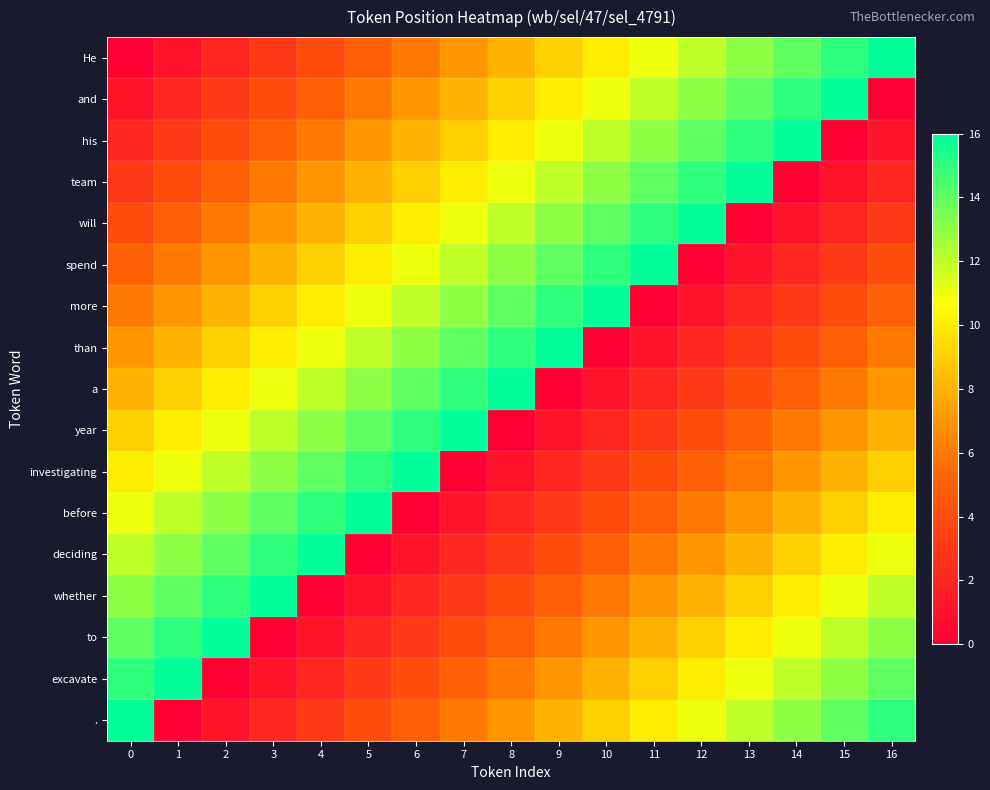

Reading left to right, list all the values displayed in this chart.

He: 0=0	1=1	2=2	3=3	4=4	5=5	6=6	7=7	8=8	9=9	10=10	11=11	12=12	13=13	14=14	15=15	16=16
and: 0=1	1=2	2=3	3=4	4=5	5=6	6=7	7=8	8=9	9=10	10=11	11=12	12=13	13=14	14=15	15=16	16=0
his: 0=2	1=3	2=4	3=5	4=6	5=7	6=8	7=9	8=10	9=11	10=12	11=13	12=14	13=15	14=16	15=0	16=1
team: 0=3	1=4	2=5	3=6	4=7	5=8	6=9	7=10	8=11	9=12	10=13	11=14	12=15	13=16	14=0	15=1	16=2
will: 0=4	1=5	2=6	3=7	4=8	5=9	6=10	7=11	8=12	9=13	10=14	11=15	12=16	13=0	14=1	15=2	16=3
spend: 0=5	1=6	2=7	3=8	4=9	5=10	6=11	7=12	8=13	9=14	10=15	11=16	12=0	13=1	14=2	15=3	16=4
more: 0=6	1=7	2=8	3=9	4=10	5=11	6=12	7=13	8=14	9=15	10=16	11=0	12=1	13=2	14=3	15=4	16=5
than: 0=7	1=8	2=9	3=10	4=11	5=12	6=13	7=14	8=15	9=16	10=0	11=1	12=2	13=3	14=4	15=5	16=6
a: 0=8	1=9	2=10	3=11	4=12	5=13	6=14	7=15	8=16	9=0	10=1	11=2	12=3	13=4	14=5	15=6	16=7
year: 0=9	1=10	2=11	3=12	4=13	5=14	6=15	7=16	8=0	9=1	10=2	11=3	12=4	13=5	14=6	15=7	16=8
investigating: 0=10	1=11	2=12	3=13	4=14	5=15	6=16	7=0	8=1	9=2	10=3	11=4	12=5	13=6	14=7	15=8	16=9
before: 0=11	1=12	2=13	3=14	4=15	5=16	6=0	7=1	8=2	9=3	10=4	11=5	12=6	13=7	14=8	15=9	16=10
deciding: 0=12	1=13	2=14	3=15	4=16	5=0	6=1	7=2	8=3	9=4	10=5	11=6	12=7	13=8	14=9	15=10	16=11
whether: 0=13	1=14	2=15	3=16	4=0	5=1	6=2	7=3	8=4	9=5	10=6	11=7	12=8	13=9	14=10	15=11	16=12
to: 0=14	1=15	2=16	3=0	4=1	5=2	6=3	7=4	8=5	9=6	10=7	11=8	12=9	13=10	14=11	15=12	16=13
excavate: 0=15	1=16	2=0	3=1	4=2	5=3	6=4	7=5	8=6	9=7	10=8	11=9	12=10	13=11	14=12	15=13	16=14
.: 0=16	1=0	2=1	3=2	4=3	5=4	6=5	7=6	8=7	9=8	10=9	11=10	12=11	13=12	14=13	15=14	16=15